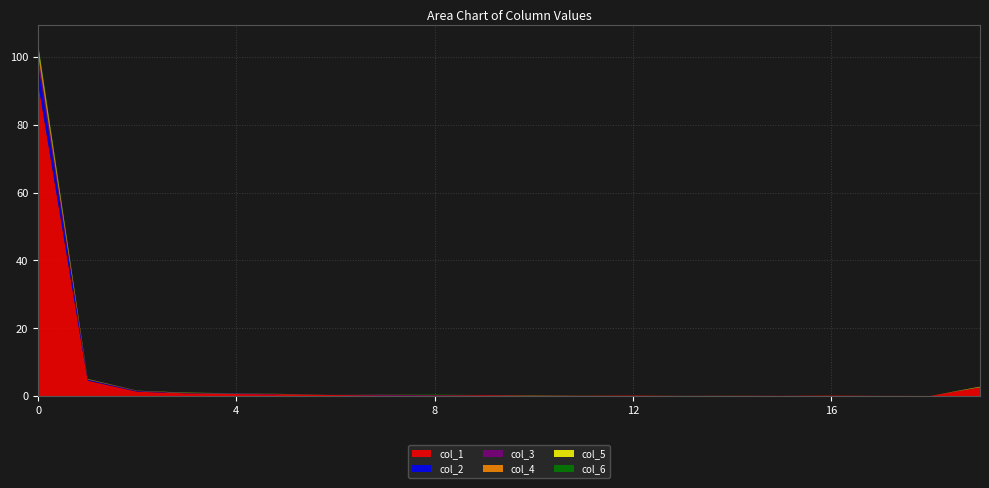

How many lines are shown in the chart?

6